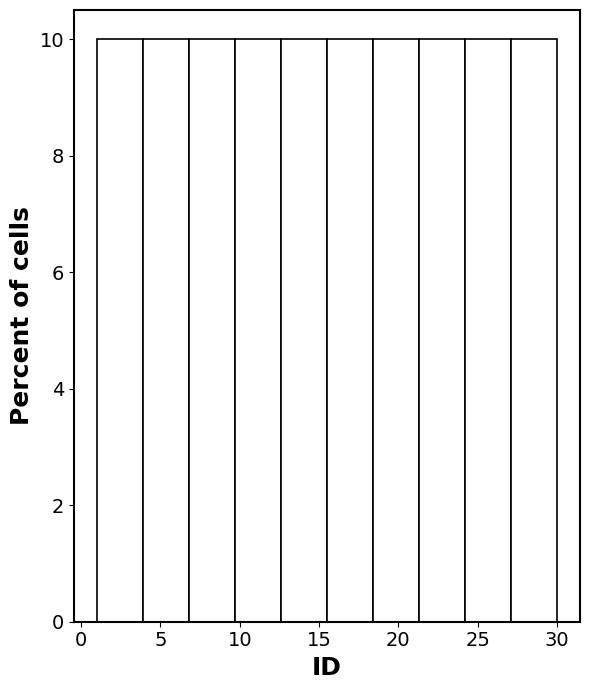

Reading left to right, transcribe this chart: for each bar, give the range it covers on the x-axis and its height. Neither the bar edges nor the heights are printed on the chart, so give them approximately, as read against the axes.

1.0 to 3.9: 10
3.9 to 6.8: 10
6.8 to 9.7: 10
9.7 to 12.6: 10
12.6 to 15.5: 10
15.5 to 18.4: 10
18.4 to 21.3: 10
21.3 to 24.2: 10
24.2 to 27.1: 10
27.1 to 30.0: 10